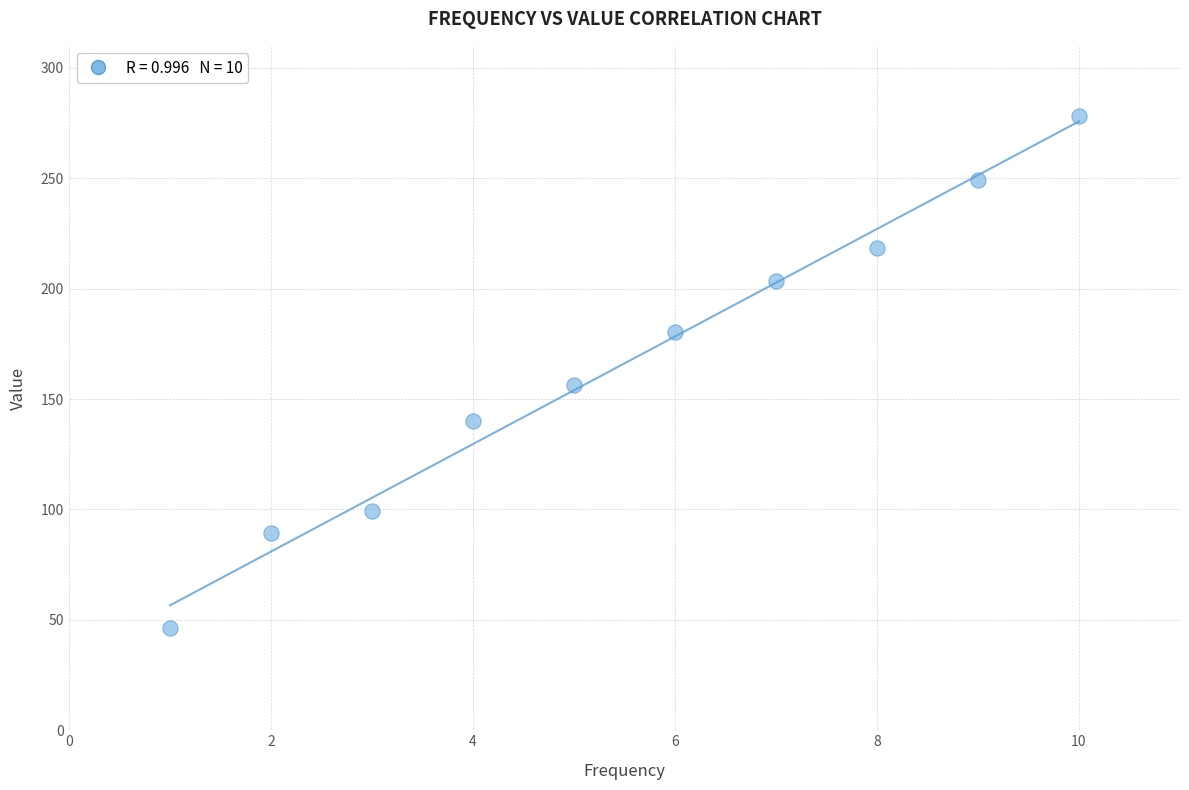

What Y value in the scatter plot is closest to 162?

156.6